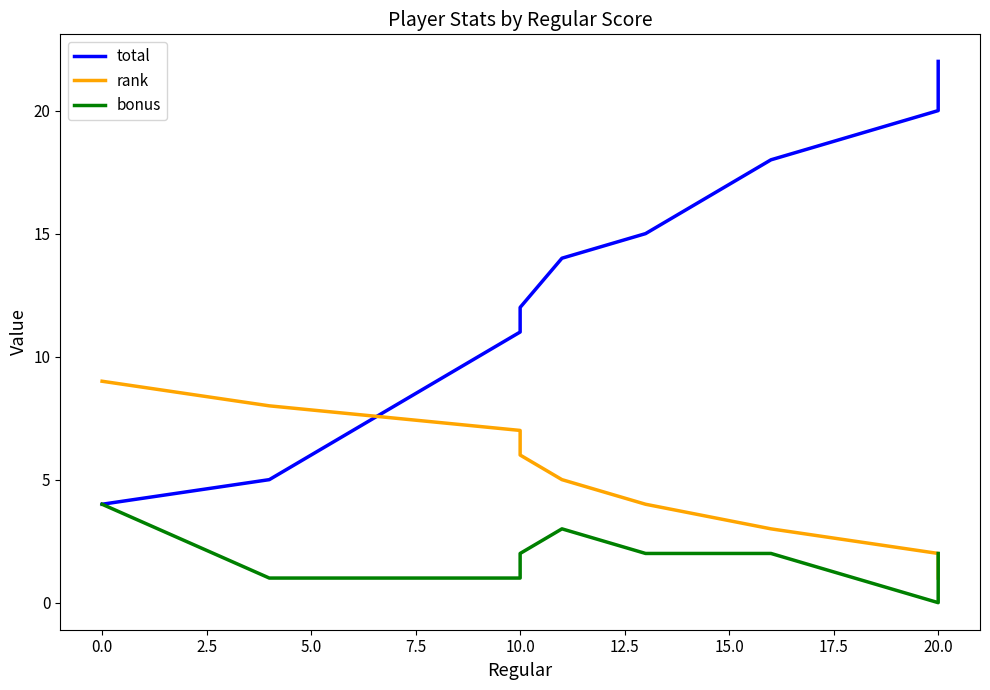

Which series has the largest range (max minus min)?

total